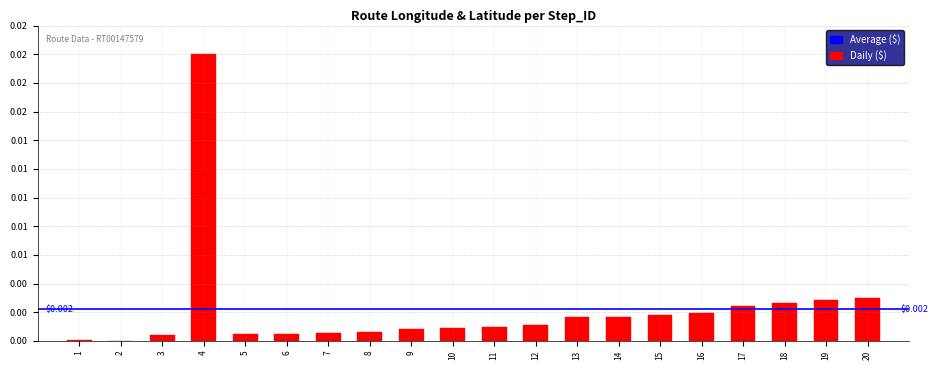

Rank the categories by value from highest to lowest.

4, 20, 19, 18, 17, 16, 15, 14, 13, 12, 11, 10, 9, 8, 7, 6, 5, 3, 1, 2